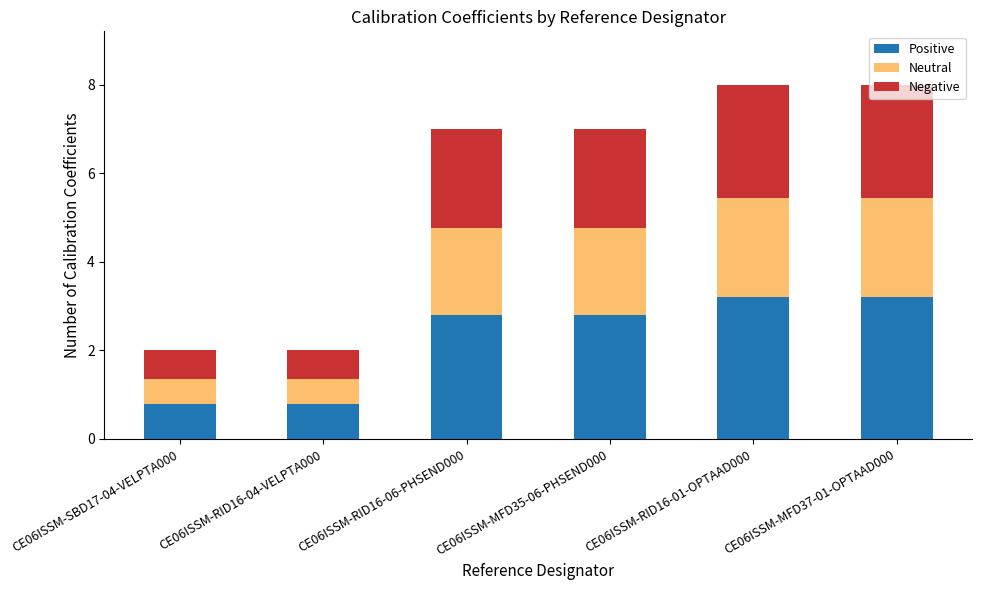

What is the difference between the maximum and minimum values in the Positive series?

2.4